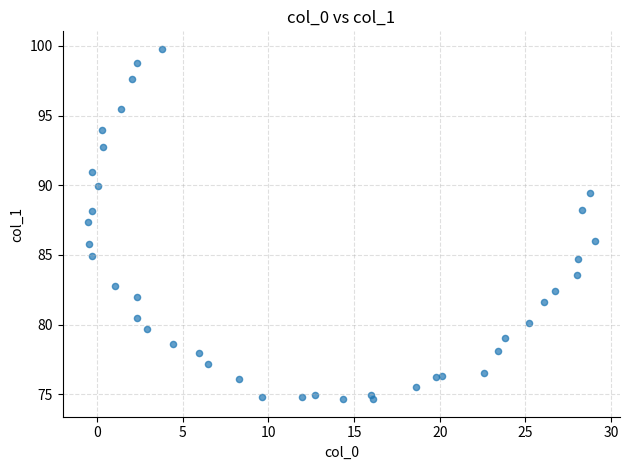

What is the range of Y values (max minus min)?

25.1